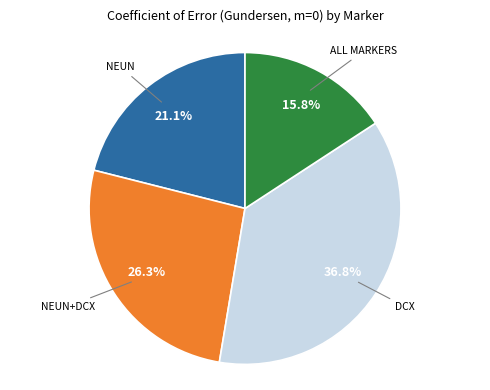

Is there a majority slice in this chart?

No